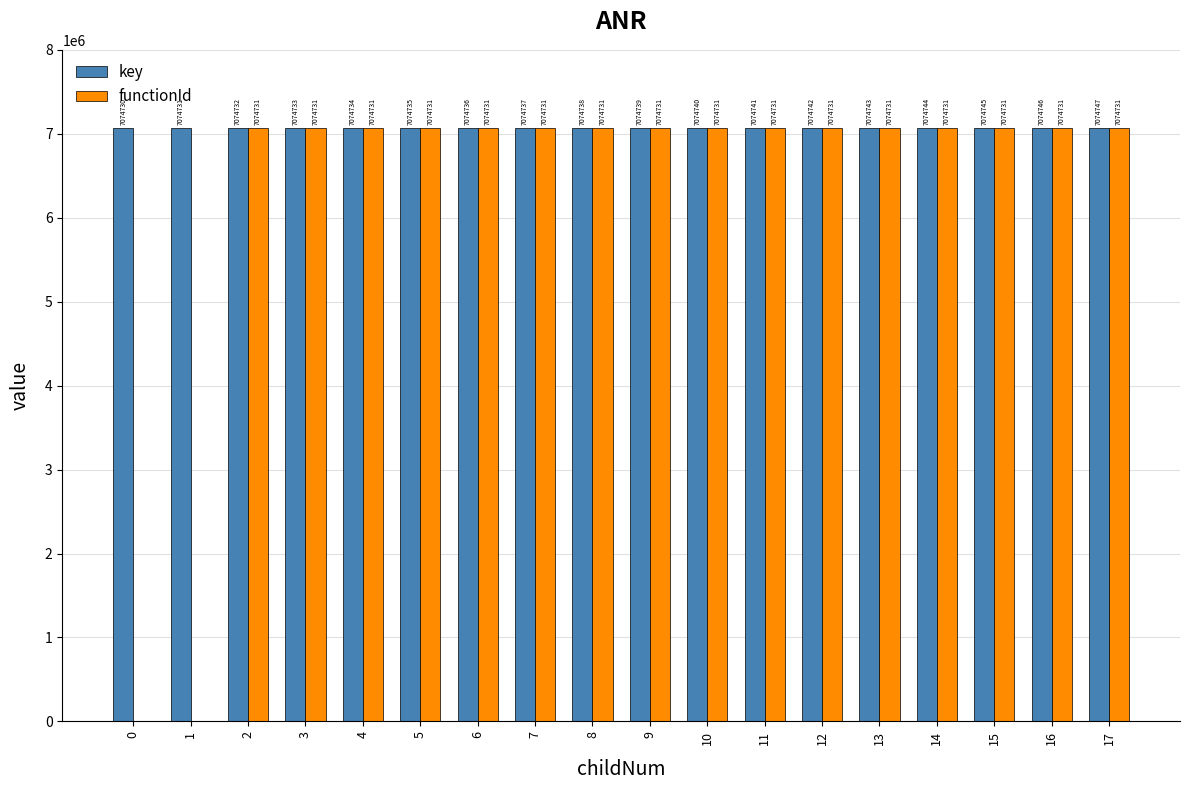

What is the sum of all key values?

127345293